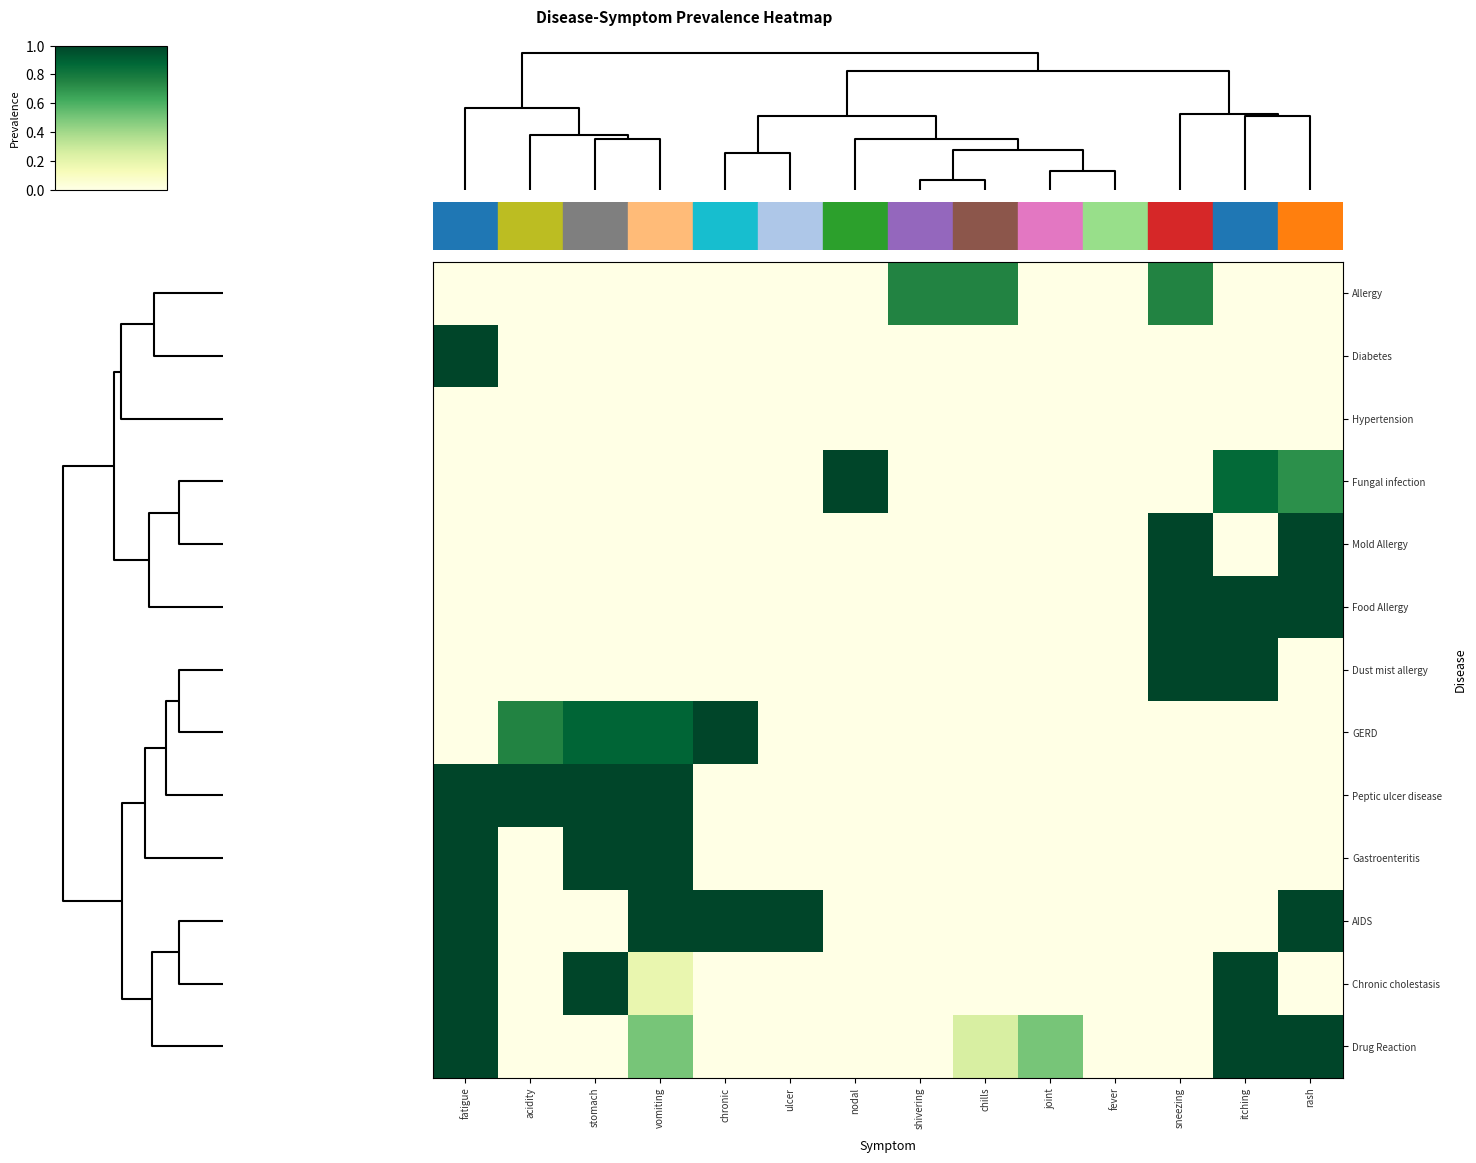

Reading left to right, what are all the values shown in this chart?

Allergy: fatigue=0.0	acidity=0.0	stomach=0.0	vomiting=0.0	chronic=0.0	ulcer=0.0	nodal=0.0	shivering=0.8	chills=0.8	joint=0.0	fever=0.0	sneezing=0.8	itching=0.0	rash=0.0
Diabetes: fatigue=1.0	acidity=0.0	stomach=0.0	vomiting=0.0	chronic=0.0	ulcer=0.0	nodal=0.0	shivering=0.0	chills=0.0	joint=0.0	fever=0.0	sneezing=0.0	itching=0.0	rash=0.0
Hypertension: fatigue=0.0	acidity=0.0	stomach=0.0	vomiting=0.0	chronic=0.0	ulcer=0.0	nodal=0.0	shivering=0.0	chills=0.0	joint=0.0	fever=0.0	sneezing=0.0	itching=0.0	rash=0.0
Fungal infection: fatigue=0.0	acidity=0.0	stomach=0.0	vomiting=0.0	chronic=0.0	ulcer=0.0	nodal=1.0	shivering=0.0	chills=0.0	joint=0.0	fever=0.0	sneezing=0.0	itching=0.9	rash=0.7
Mold Allergy: fatigue=0.0	acidity=0.0	stomach=0.0	vomiting=0.0	chronic=0.0	ulcer=0.0	nodal=0.0	shivering=0.0	chills=0.0	joint=0.0	fever=0.0	sneezing=1.0	itching=0.0	rash=1.0
Food Allergy: fatigue=0.0	acidity=0.0	stomach=0.0	vomiting=0.0	chronic=0.0	ulcer=0.0	nodal=0.0	shivering=0.0	chills=0.0	joint=0.0	fever=0.0	sneezing=1.0	itching=1.0	rash=1.0
Dust mist allergy: fatigue=0.0	acidity=0.0	stomach=0.0	vomiting=0.0	chronic=0.0	ulcer=0.0	nodal=0.0	shivering=0.0	chills=0.0	joint=0.0	fever=0.0	sneezing=1.0	itching=1.0	rash=0.0
GERD: fatigue=0.0	acidity=0.8	stomach=0.9	vomiting=0.9	chronic=1.0	ulcer=0.0	nodal=0.0	shivering=0.0	chills=0.0	joint=0.0	fever=0.0	sneezing=0.0	itching=0.0	rash=0.0
Peptic ulcer disease: fatigue=1.0	acidity=1.0	stomach=1.0	vomiting=1.0	chronic=0.0	ulcer=0.0	nodal=0.0	shivering=0.0	chills=0.0	joint=0.0	fever=0.0	sneezing=0.0	itching=0.0	rash=0.0
Gastroenteritis: fatigue=1.0	acidity=0.0	stomach=1.0	vomiting=1.0	chronic=0.0	ulcer=0.0	nodal=0.0	shivering=0.0	chills=0.0	joint=0.0	fever=0.0	sneezing=0.0	itching=0.0	rash=0.0
AIDS: fatigue=1.0	acidity=0.0	stomach=0.0	vomiting=1.0	chronic=1.0	ulcer=1.0	nodal=0.0	shivering=0.0	chills=0.0	joint=0.0	fever=0.0	sneezing=0.0	itching=0.0	rash=1.0
Chronic cholestasis: fatigue=1.0	acidity=0.0	stomach=1.0	vomiting=0.2	chronic=0.0	ulcer=0.0	nodal=0.0	shivering=0.0	chills=0.0	joint=0.0	fever=0.0	sneezing=0.0	itching=1.0	rash=0.0
Drug Reaction: fatigue=1.0	acidity=0.0	stomach=0.0	vomiting=0.5	chronic=0.0	ulcer=0.0	nodal=0.0	shivering=0.0	chills=0.2	joint=0.5	fever=0.0	sneezing=0.0	itching=1.0	rash=1.0